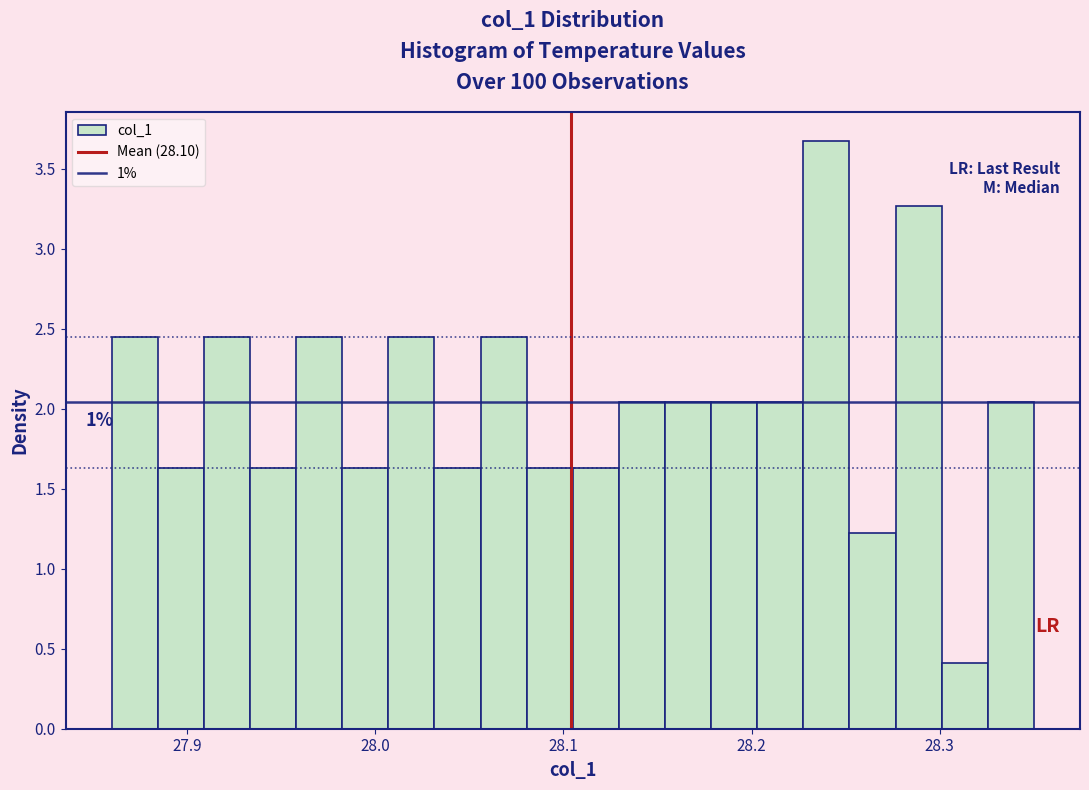

Around what value on the x-axis is the tallest bar? Give the approximate position of its centre, as read against the axis.

28.24